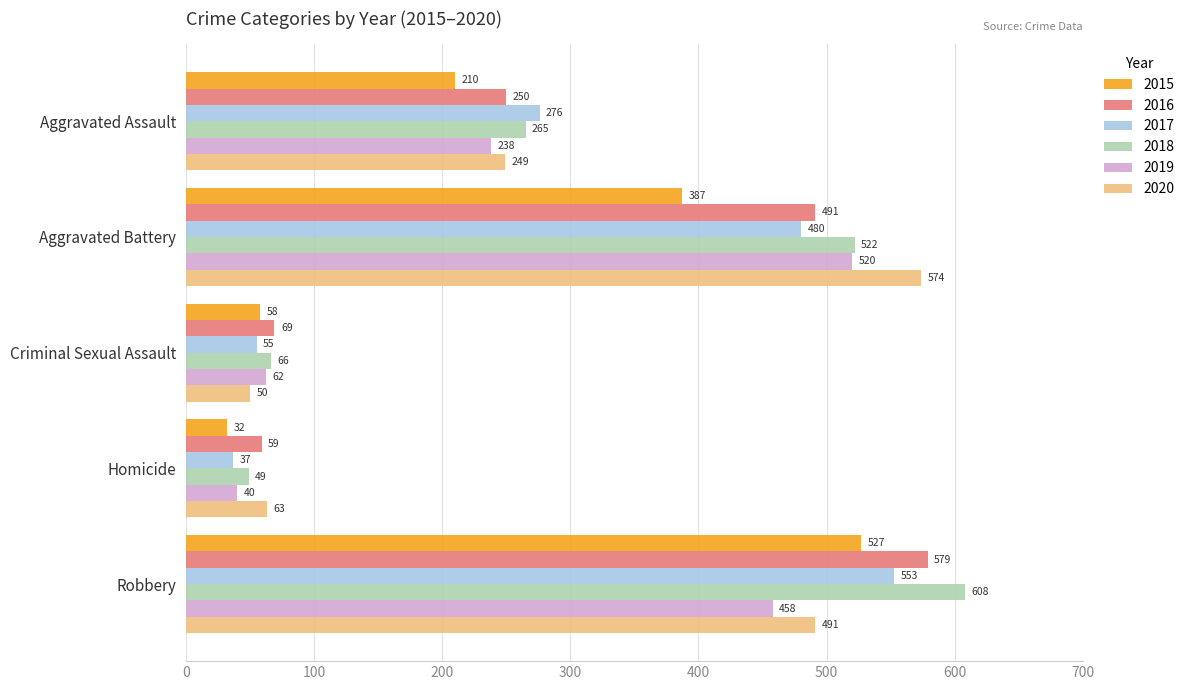

Which series has the largest total across all categories?

2018